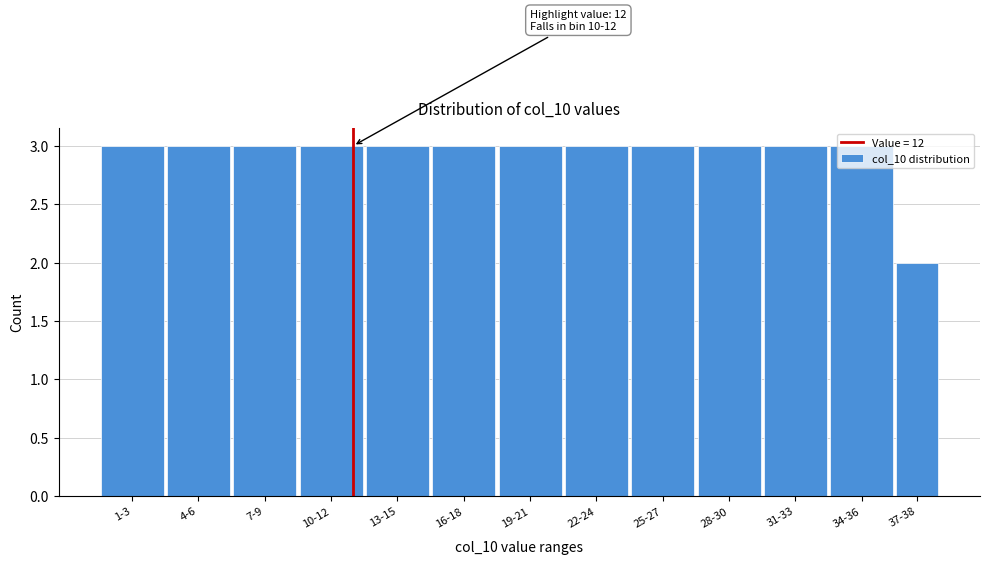

What is the label of the 13th bar from the right?

1-3